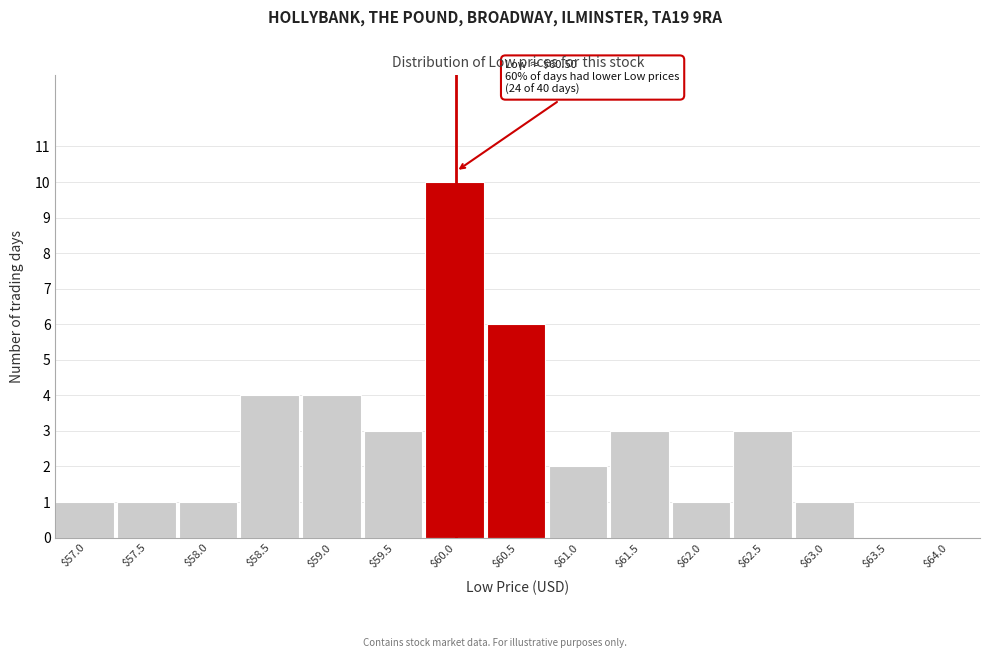

Which label corresponds to the largest value in the chart?

$60.0